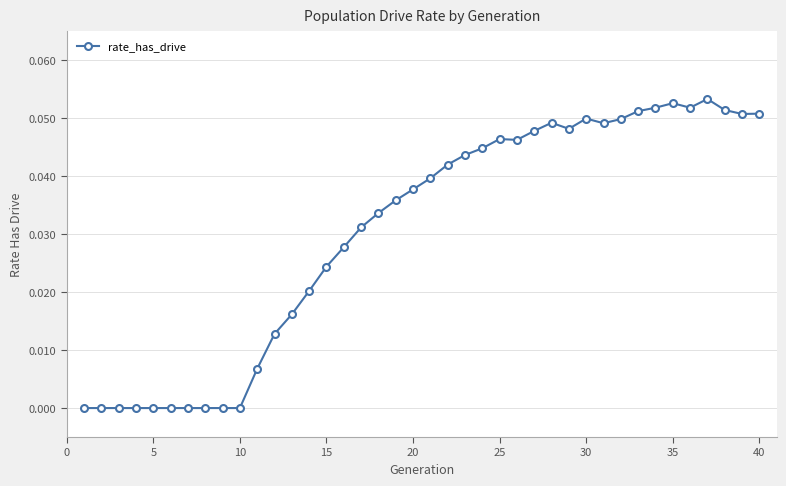

What is the sum of all values?

1.2